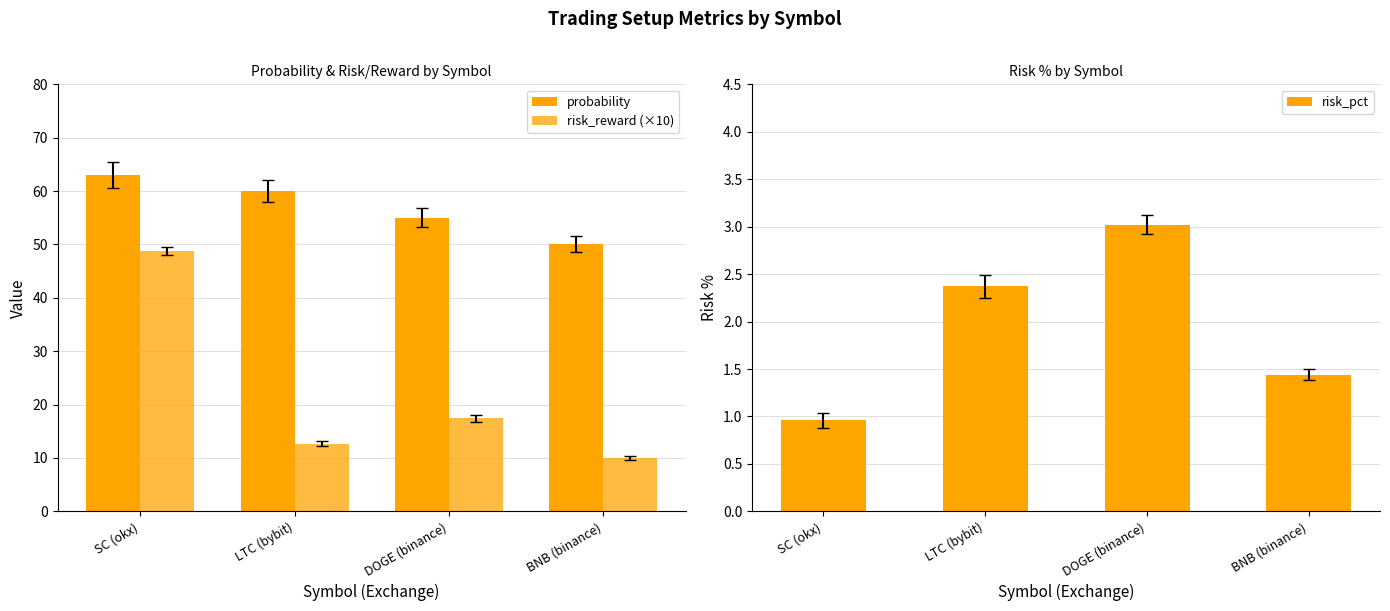

Reading left to right, what are all the values shown in this chart?

probability: 63.0	60.0	55.0	50.0
risk_reward (×10): 48.8	12.7	17.4	10.0
risk_pct: 1.0	2.4	3.0	1.4